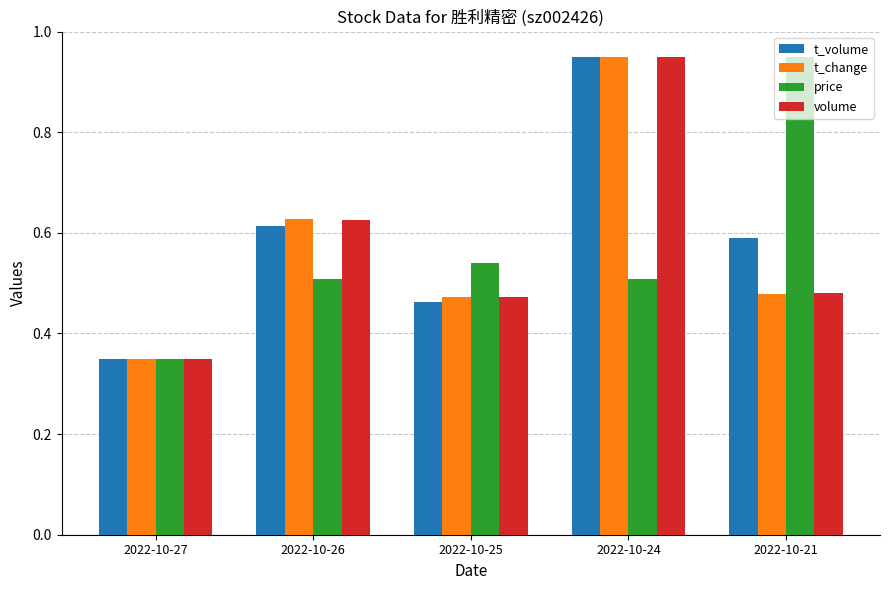

Which series changed the most between 2022-10-25 and 2022-10-21?

price